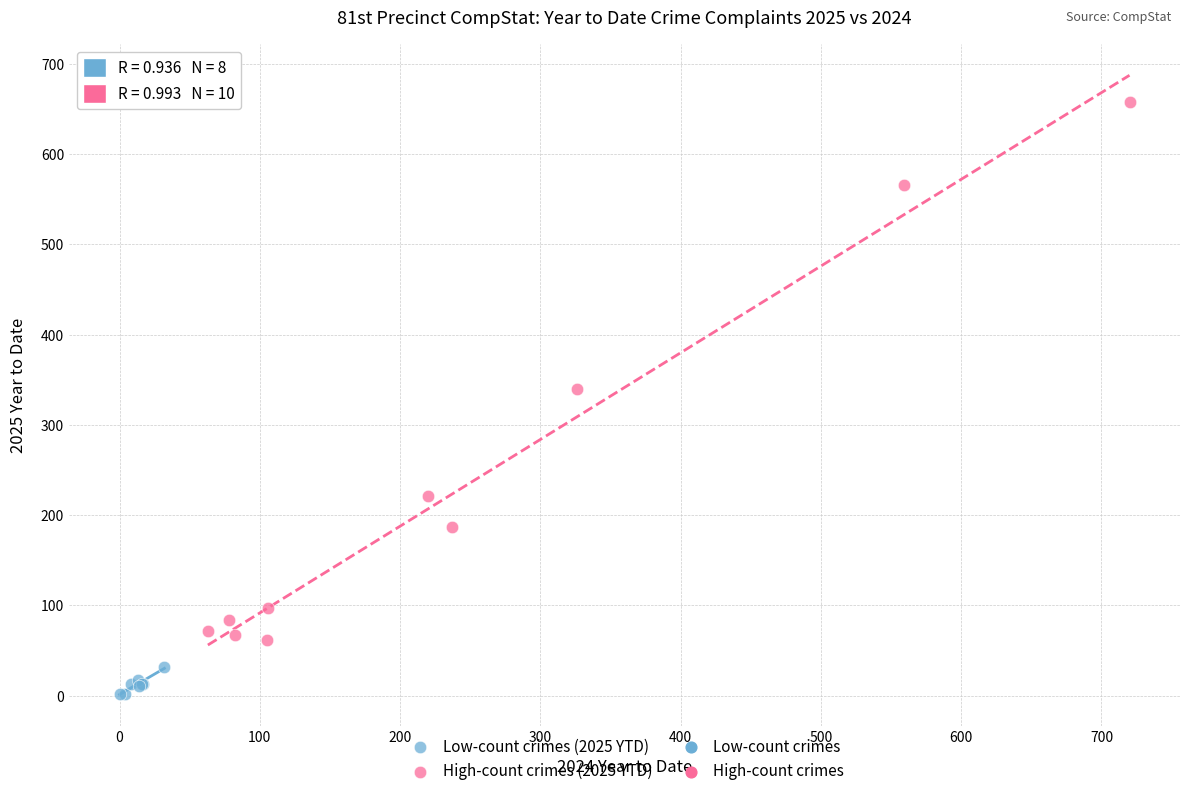

Which series has the largest Y range (max minus min)?

High-count crimes (2025 YTD)